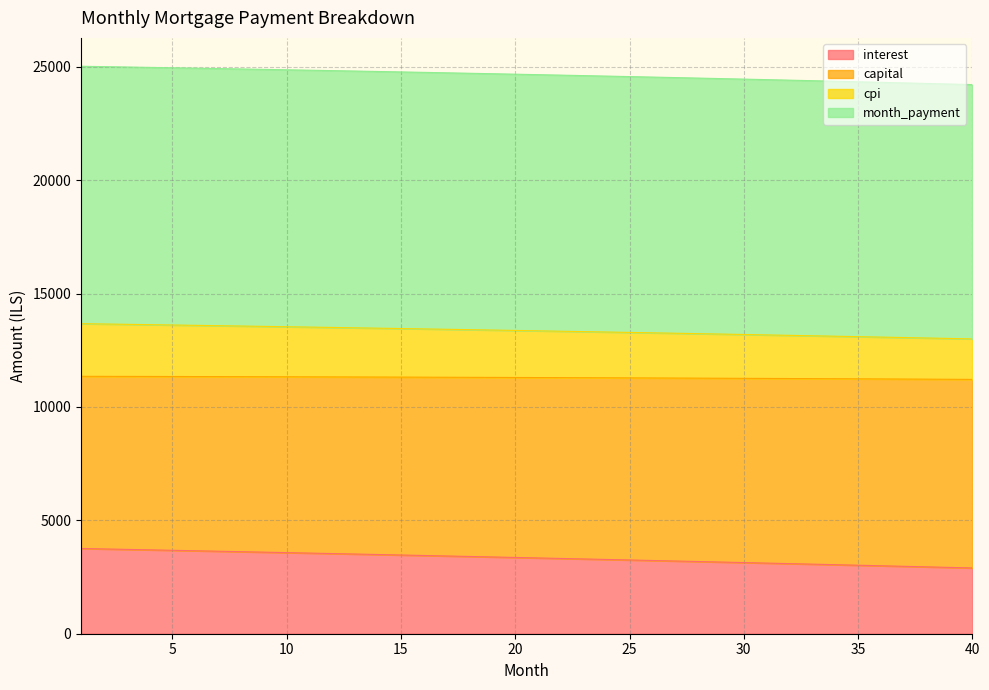

Which has a higher value, 32 or 39?

32